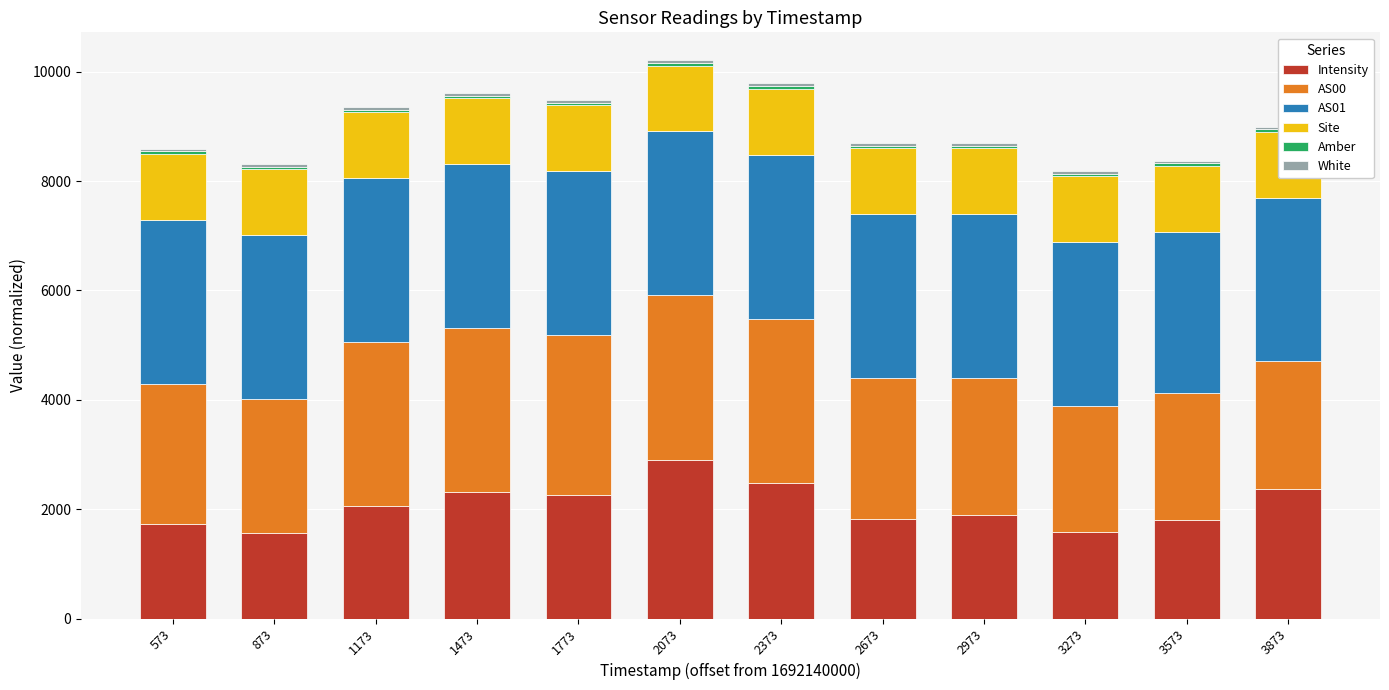

What is the value of the White bar at the 6th from the left?

50.0